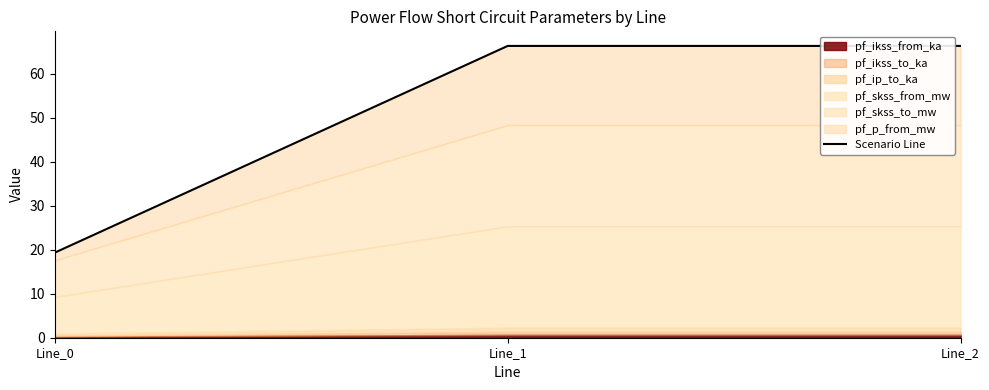

Rank the categories by value from lowest to highest.

Line_0, Line_1, Line_2